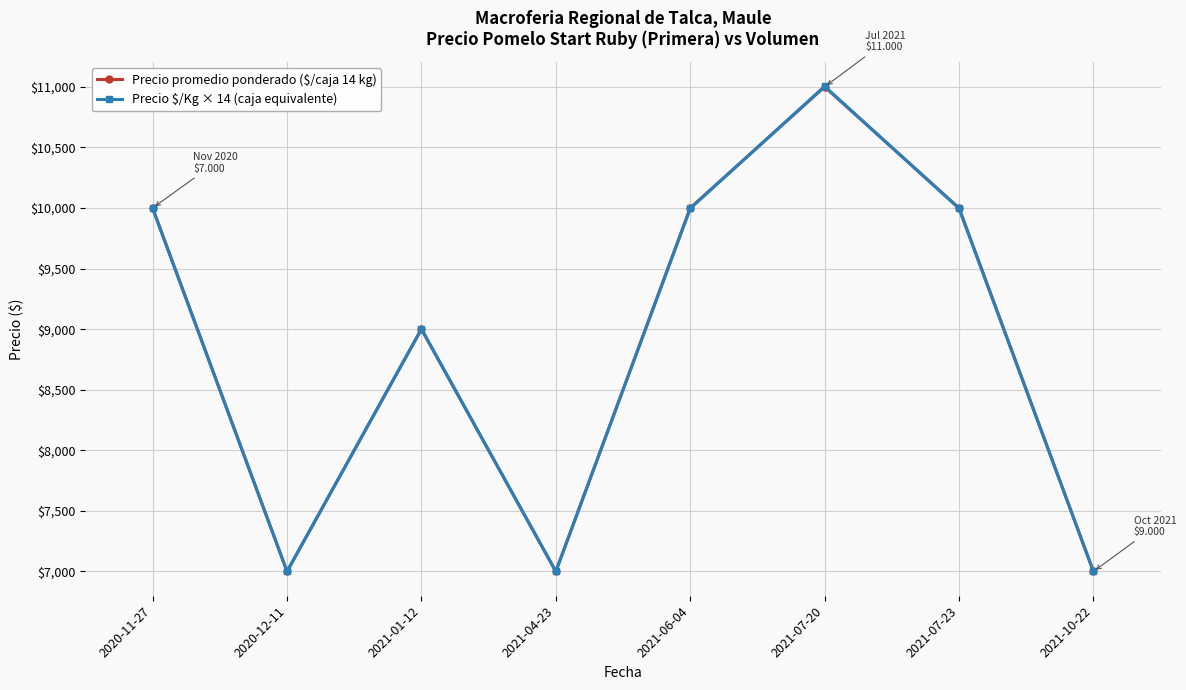

At which category is the sum across all series the highest?

2021-07-20